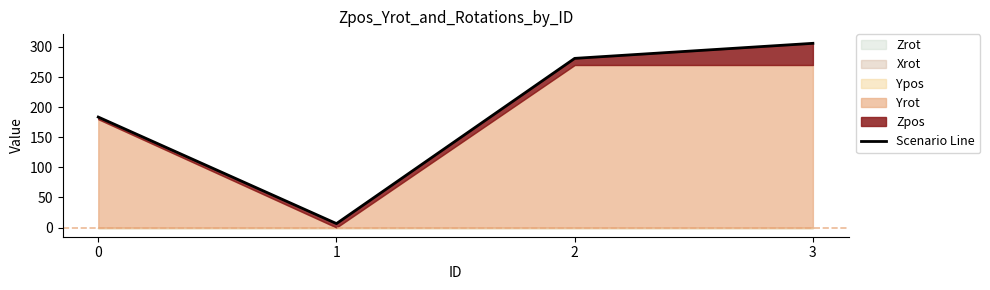

Which label corresponds to the largest value in the chart?

3